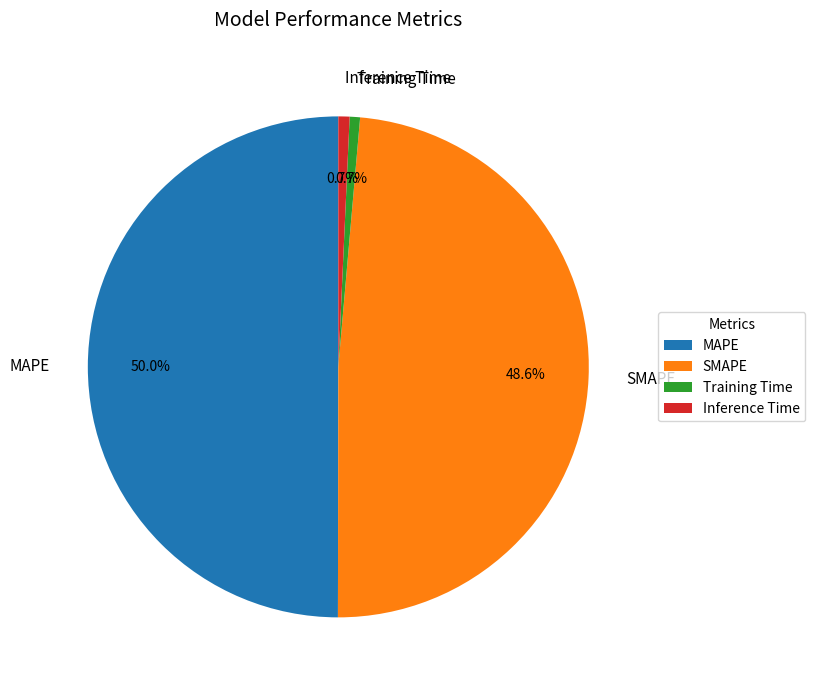

To the nearest percent, what is the difference between the largest and smallest slice percentages?

49%